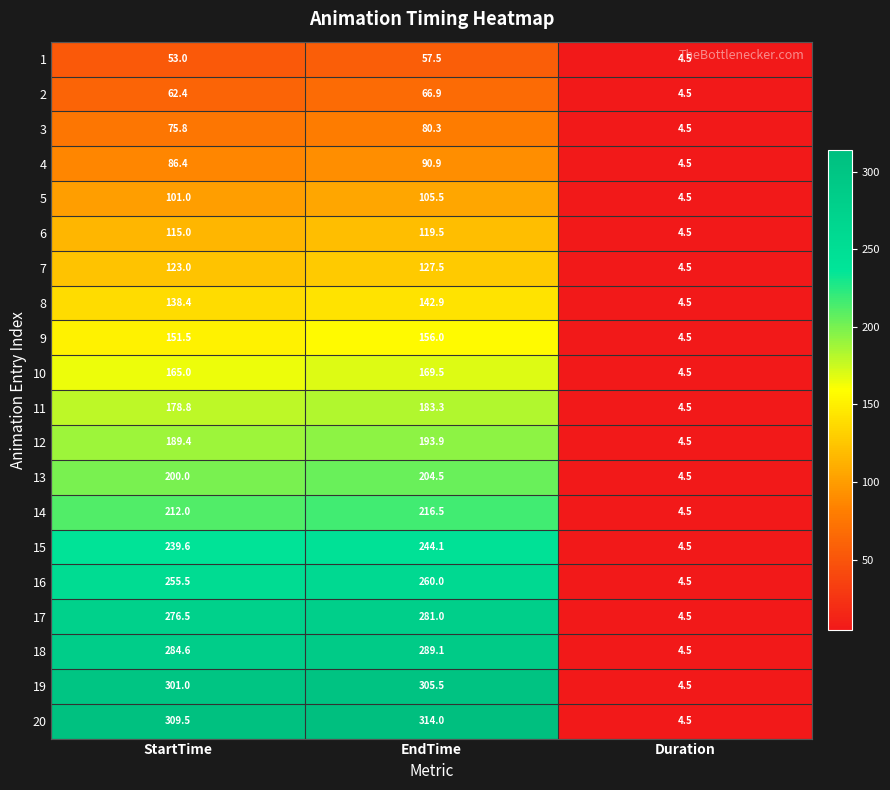

What is the maximum value for 8?

142.9